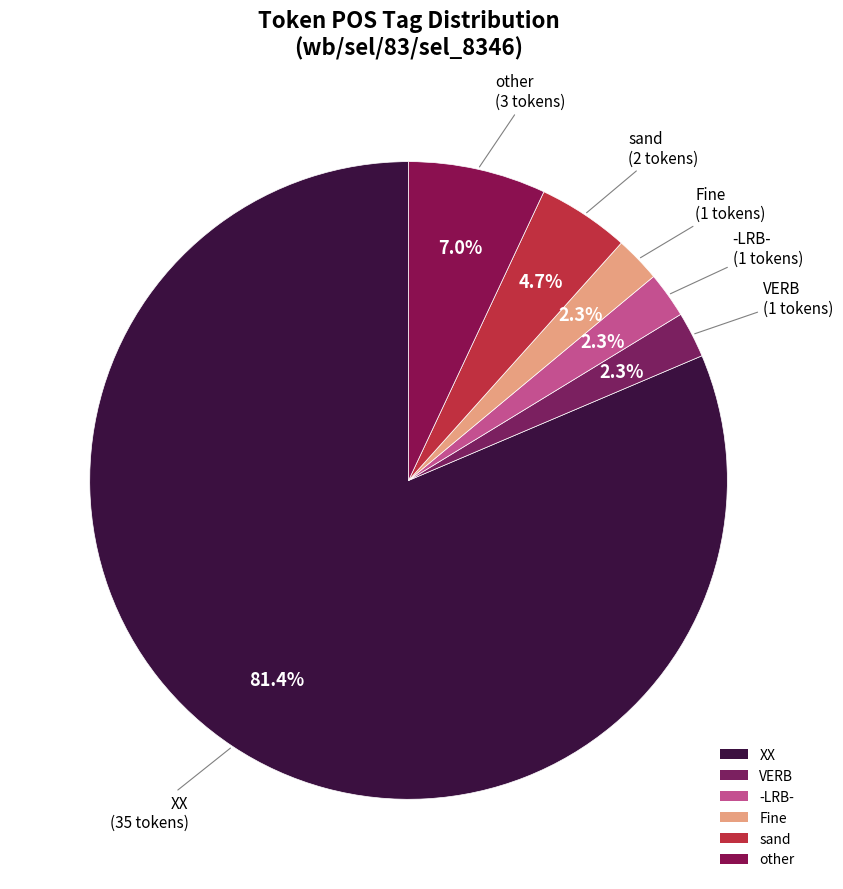

What is the largest slice in the pie chart?

XX